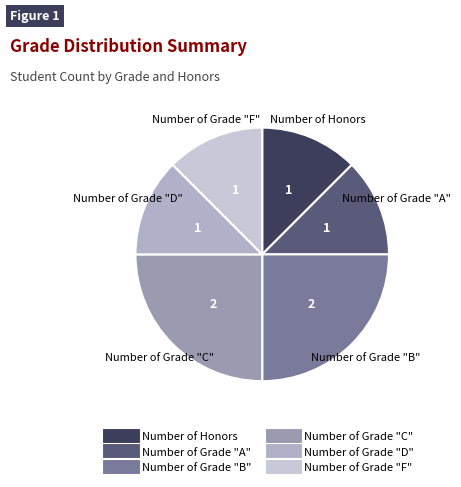

Is the sum of Number of Grade "C" and Number of Grade "F" greater than half?

No